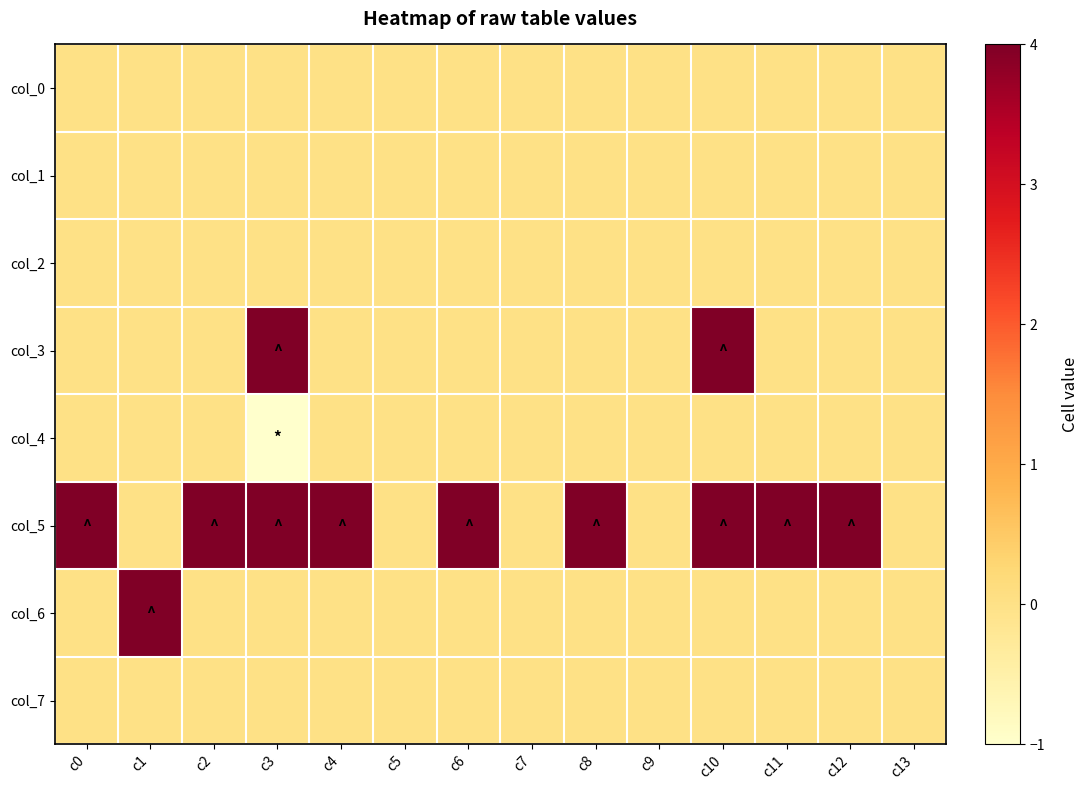

Reading right to left, extract all data points from this chart.

col_0: c13=0	c12=0	c11=0	c10=0	c9=0	c8=0	c7=0	c6=0	c5=0	c4=0	c3=0	c2=0	c1=0	c0=0
col_1: c13=0	c12=0	c11=0	c10=0	c9=0	c8=0	c7=0	c6=0	c5=0	c4=0	c3=0	c2=0	c1=0	c0=0
col_2: c13=0	c12=0	c11=0	c10=0	c9=0	c8=0	c7=0	c6=0	c5=0	c4=0	c3=0	c2=0	c1=0	c0=0
col_3: c13=0	c12=0	c11=0	c10=4	c9=0	c8=0	c7=0	c6=0	c5=0	c4=0	c3=4	c2=0	c1=0	c0=0
col_4: c13=0	c12=0	c11=0	c10=0	c9=0	c8=0	c7=0	c6=0	c5=0	c4=0	c3=-1	c2=0	c1=0	c0=0
col_5: c13=0	c12=4	c11=4	c10=4	c9=0	c8=4	c7=0	c6=4	c5=0	c4=4	c3=4	c2=4	c1=0	c0=4
col_6: c13=0	c12=0	c11=0	c10=0	c9=0	c8=0	c7=0	c6=0	c5=0	c4=0	c3=0	c2=0	c1=4	c0=0
col_7: c13=0	c12=0	c11=0	c10=0	c9=0	c8=0	c7=0	c6=0	c5=0	c4=0	c3=0	c2=0	c1=0	c0=0